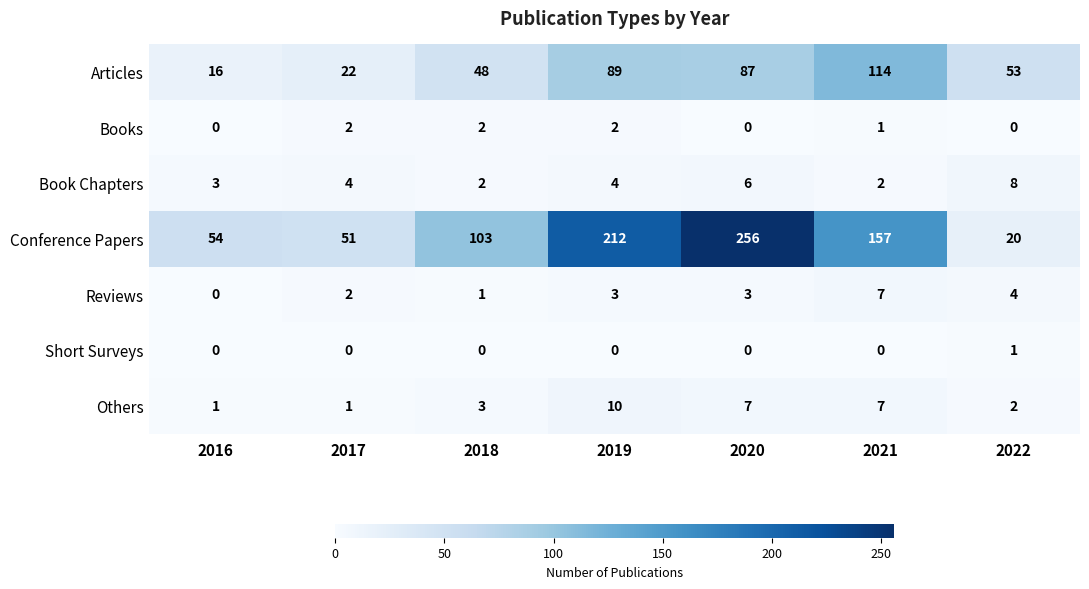

How many distinct data groups are displayed?

7